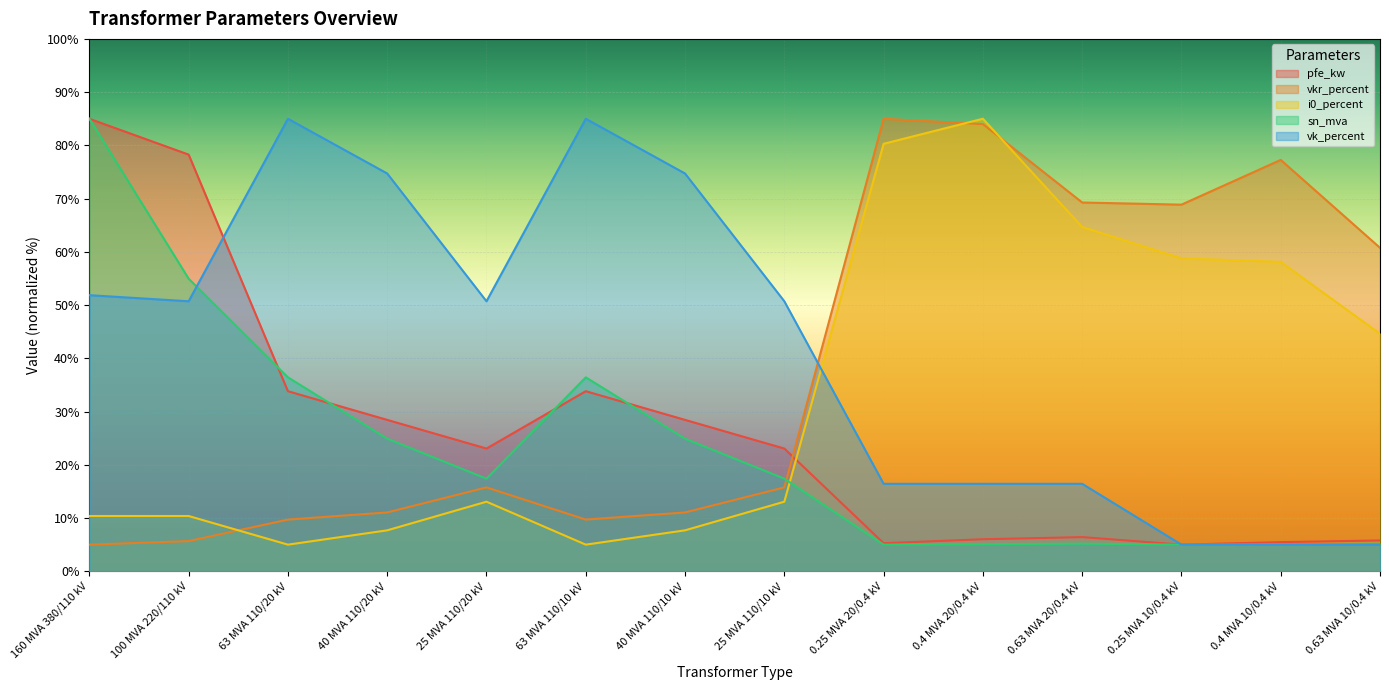

Reading left to right, transcribe all the data shown in this chart.

pfe_kw: 160 MVA 380/110 kV=85.0	100 MVA 220/110 kV=78.3	63 MVA 110/20 kV=33.8	40 MVA 110/20 kV=28.4	25 MVA 110/20 kV=23.0	63 MVA 110/10 kV=33.8	40 MVA 110/10 kV=28.4	25 MVA 110/10 kV=23.0	0.25 MVA 20/0.4 kV=5.3	0.4 MVA 20/0.4 kV=6.0	0.63 MVA 20/0.4 kV=6.4	0.25 MVA 10/0.4 kV=5.0	0.4 MVA 10/0.4 kV=5.5	0.63 MVA 10/0.4 kV=5.8
vkr_percent: 160 MVA 380/110 kV=5.0	100 MVA 220/110 kV=5.7	63 MVA 110/20 kV=9.7	40 MVA 110/20 kV=11.1	25 MVA 110/20 kV=15.8	63 MVA 110/10 kV=9.7	40 MVA 110/10 kV=11.1	25 MVA 110/10 kV=15.8	0.25 MVA 20/0.4 kV=85.0	0.4 MVA 20/0.4 kV=84.0	0.63 MVA 20/0.4 kV=69.3	0.25 MVA 10/0.4 kV=68.9	0.4 MVA 10/0.4 kV=77.3	0.63 MVA 10/0.4 kV=60.8
i0_percent: 160 MVA 380/110 kV=10.4	100 MVA 220/110 kV=10.4	63 MVA 110/20 kV=5.0	40 MVA 110/20 kV=7.7	25 MVA 110/20 kV=13.1	63 MVA 110/10 kV=5.0	40 MVA 110/10 kV=7.7	25 MVA 110/10 kV=13.1	0.25 MVA 20/0.4 kV=80.3	0.4 MVA 20/0.4 kV=85.0	0.63 MVA 20/0.4 kV=64.7	0.25 MVA 10/0.4 kV=58.8	0.4 MVA 10/0.4 kV=58.1	0.63 MVA 10/0.4 kV=44.6
sn_mva: 160 MVA 380/110 kV=85.0	100 MVA 220/110 kV=55.0	63 MVA 110/20 kV=36.4	40 MVA 110/20 kV=24.9	25 MVA 110/20 kV=17.4	63 MVA 110/10 kV=36.4	40 MVA 110/10 kV=24.9	25 MVA 110/10 kV=17.4	0.25 MVA 20/0.4 kV=5.0	0.4 MVA 20/0.4 kV=5.1	0.63 MVA 20/0.4 kV=5.2	0.25 MVA 10/0.4 kV=5.0	0.4 MVA 10/0.4 kV=5.1	0.63 MVA 10/0.4 kV=5.2
vk_percent: 160 MVA 380/110 kV=51.9	100 MVA 220/110 kV=50.7	63 MVA 110/20 kV=85.0	40 MVA 110/20 kV=74.7	25 MVA 110/20 kV=50.7	63 MVA 110/10 kV=85.0	40 MVA 110/10 kV=74.7	25 MVA 110/10 kV=50.7	0.25 MVA 20/0.4 kV=16.4	0.4 MVA 20/0.4 kV=16.4	0.63 MVA 20/0.4 kV=16.4	0.25 MVA 10/0.4 kV=5.0	0.4 MVA 10/0.4 kV=5.0	0.63 MVA 10/0.4 kV=5.0